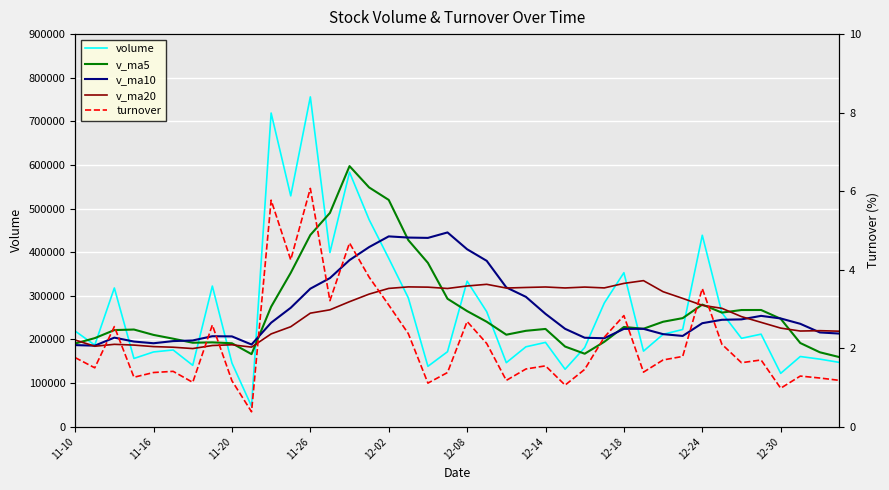

Reading right to left, transcribe all the data shown in this chart.

volume: 147374.7	154918.0	160919.9	122297.1	212170.0	202631.2	261269.0	438844.4	222876.0	211741.0	173269.0	353055.8	283547.0	181420.0	131743.0	193270.8	183150.0	146817.0	263706.1	333649.9	171956.1	138399.4	295315.6	386061.4	474602.2	583435.9	399330.5	756080.2	529188.1	719058.9	46900.0	145998.5	322419.1	140712.1	175904.0	171387.0	156463.0	318018.0	187102.3	219285.1
v_ma5: 159535.9	170587.2	191857.4	247442.3	267558.1	267472.3	261599.9	279957.2	248897.8	240606.5	224607.0	228607.3	194626.2	167280.1	183737.4	224118.8	219855.8	210905.7	240605.4	265076.5	293266.9	375562.9	427749.1	519902.0	548527.4	597418.7	490111.5	439445.1	352712.9	275017.7	166386.7	191284.1	193377.0	192496.8	201774.9	210451.1	222773.7	221506.9	203027.7	190743.3
v_ma10: 213504.1	216093.6	235907.3	248170.0	254082.3	246039.6	245103.6	237291.7	208089.0	212172.0	224362.9	224231.6	202765.9	203942.8	224406.9	258692.9	297709.4	319327.4	380253.7	406801.9	445342.8	432837.2	433597.1	436307.5	411772.5	381902.7	340697.8	316411.1	272604.9	238396.3	188418.9	207028.9	207442.0	197762.3	196259.1	191319.7	195214.2	204194.1	185775.7	187067.3
v_ma20: 218933.5	220162.6	219336.6	226056.4	239244.6	252366.2	271406.5	278309.5	294171.3	309487.0	334852.8	328534.4	318181.5	320125.1	318089.7	320297.8	319203.6	317869.2	326429.3	322599.1	316880.9	319933.1	320519.5	317034.9	304015.8	286611.2	267956.0	260302.6	229190.3	212731.8	182445.0	187826.6	186135.0	179169.3	182216.6	183635.4	187091.4	188854.6	184427.1	198747.3
turnover: 1.2	1.2	1.3	1.0	1.7	1.6	2.1	3.5	1.8	1.7	1.4	2.8	2.3	1.5	1.1	1.6	1.5	1.2	2.1	2.7	1.4	1.1	2.4	3.1	3.8	4.7	3.2	6.1	4.2	5.8	0.4	1.2	2.6	1.1	1.4	1.4	1.3	2.5	1.5	1.8